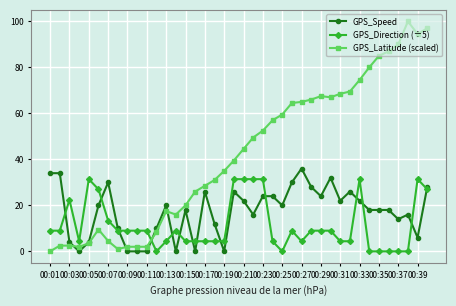

True or false: GPS_Latitude (scaled) has more than 1 points higher than both neighbors.

True